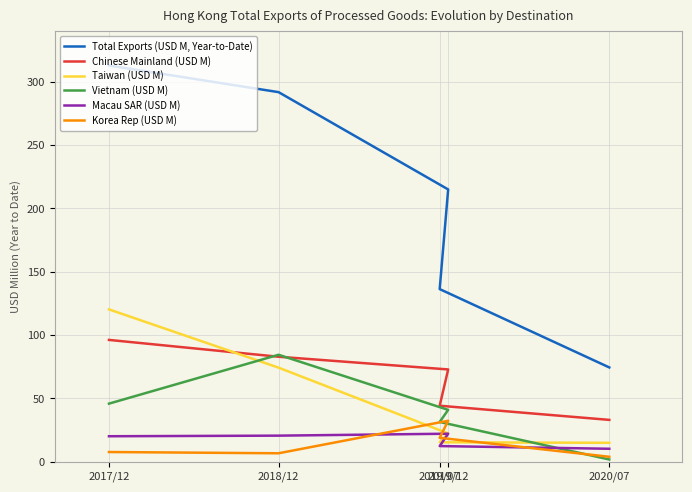

Reading left to right, what are all the values shown in this chart?

Total Exports (USD M, Year-to-Date): 312.7	291.7	214.9	136.3	74.4
Chinese Mainland (USD M): 96.2	82.9	72.9	44.2	33.1
Taiwan (USD M): 120.2	74.3	22.3	15.4	15.0
Vietnam (USD M): 45.9	84.4	41.0	31.4	1.8
Macau SAR (USD M): 20.1	20.6	22.1	12.4	10.3
Korea Rep (USD M): 7.7	6.7	32.4	18.9	3.9